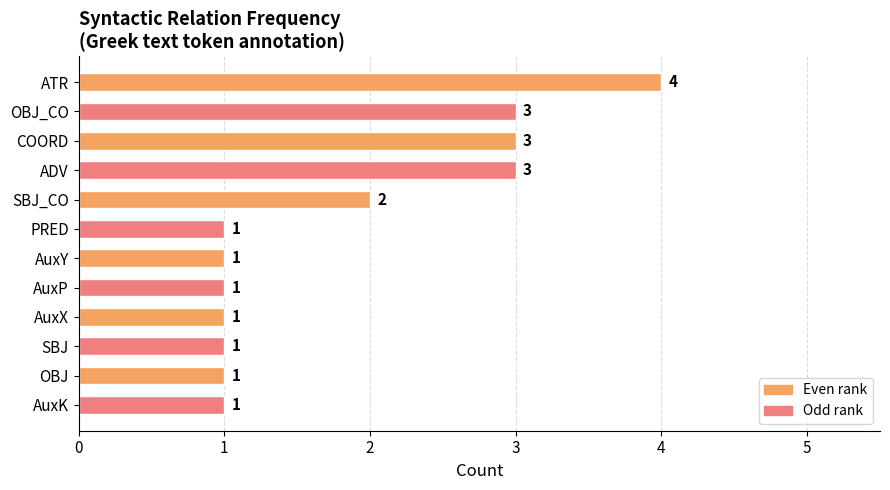

Where is the data nearest to the value 2?

SBJ_CO